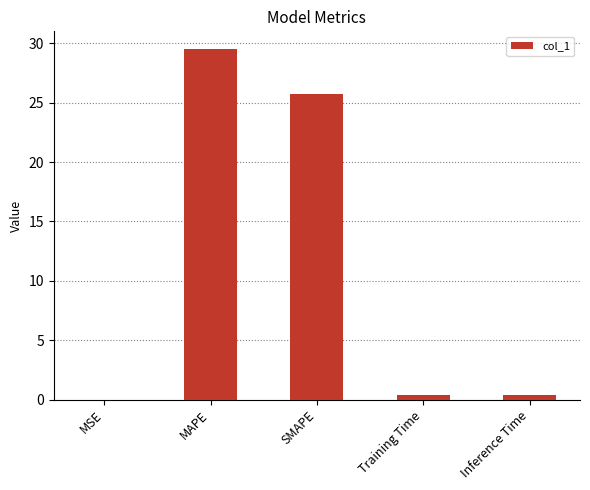

What is the sum of all values?

56.0